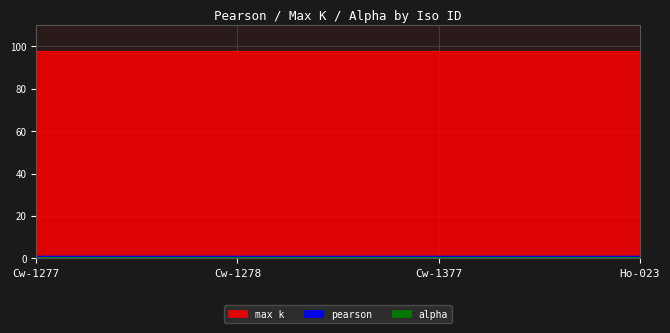

What is the label of the 3rd point from the left?

Cw-1377